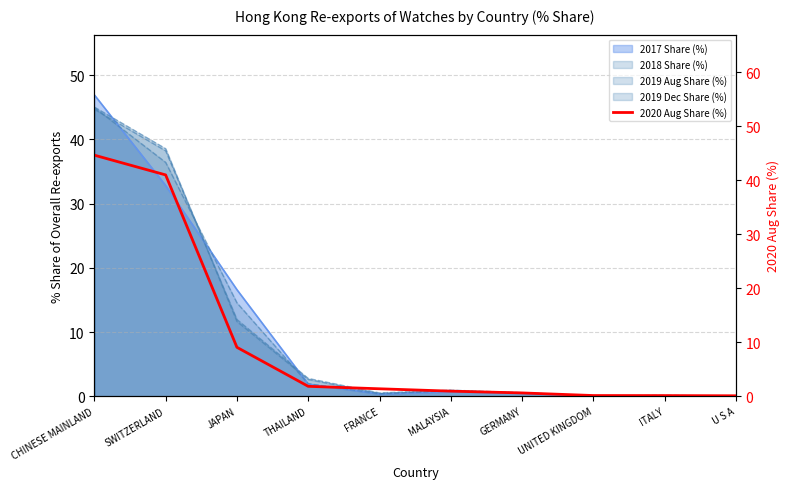

Rank the categories by value from lowest to highest.

U S A, ITALY, UNITED KINGDOM, GERMANY, MALAYSIA, FRANCE, THAILAND, JAPAN, SWITZERLAND, CHINESE MAINLAND